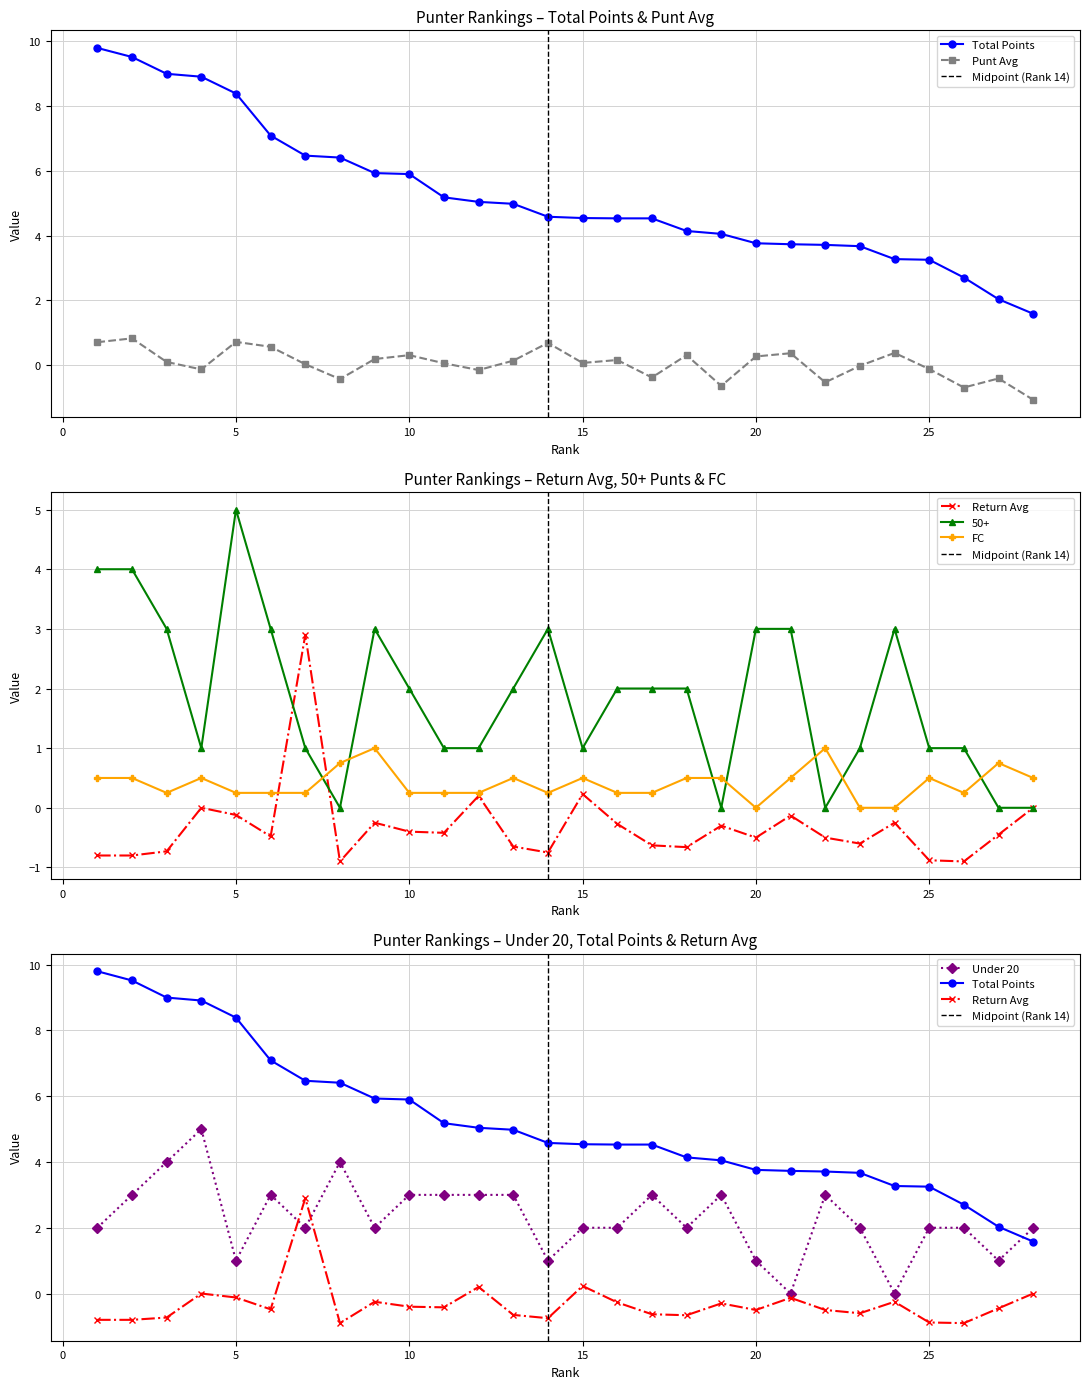

What is the smallest value displayed?

-1.1